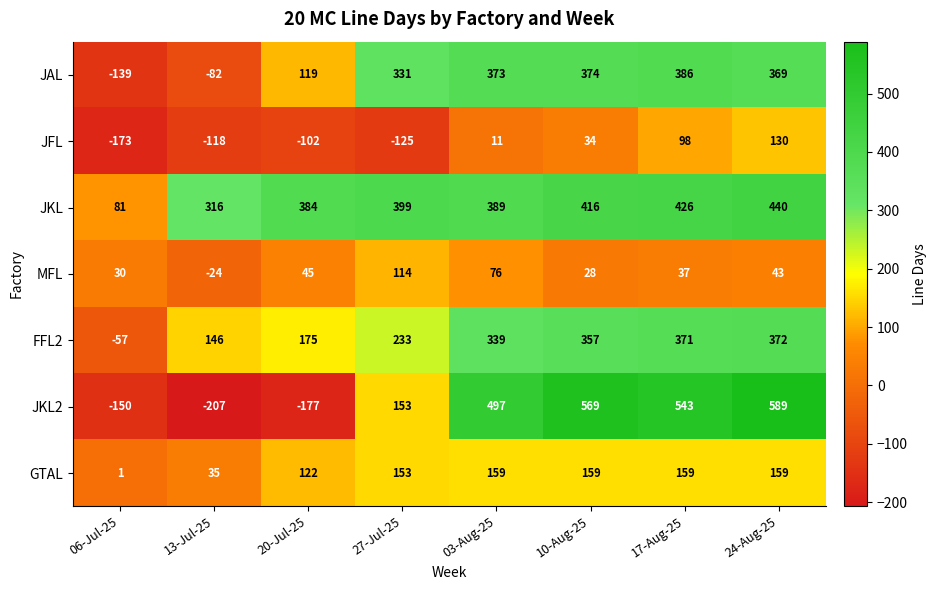

List the labels in order of JAL value, largest first.

17-Aug-25, 10-Aug-25, 03-Aug-25, 24-Aug-25, 27-Jul-25, 20-Jul-25, 13-Jul-25, 06-Jul-25